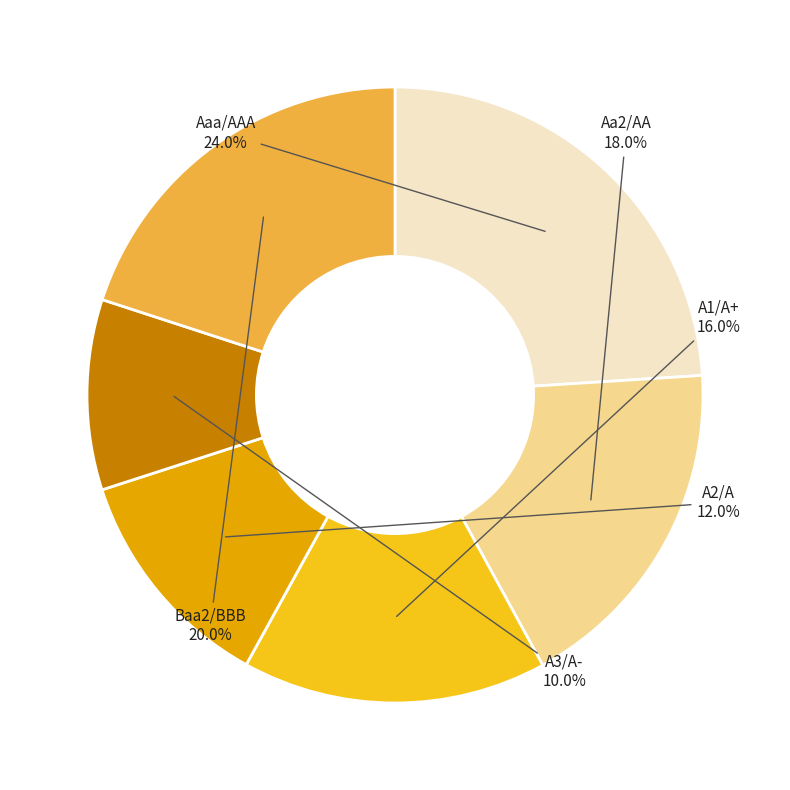

Count the number of slices in the pie.

6